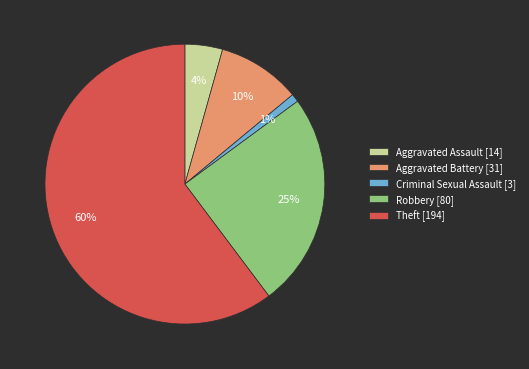

How many segments does this pie chart have?

5